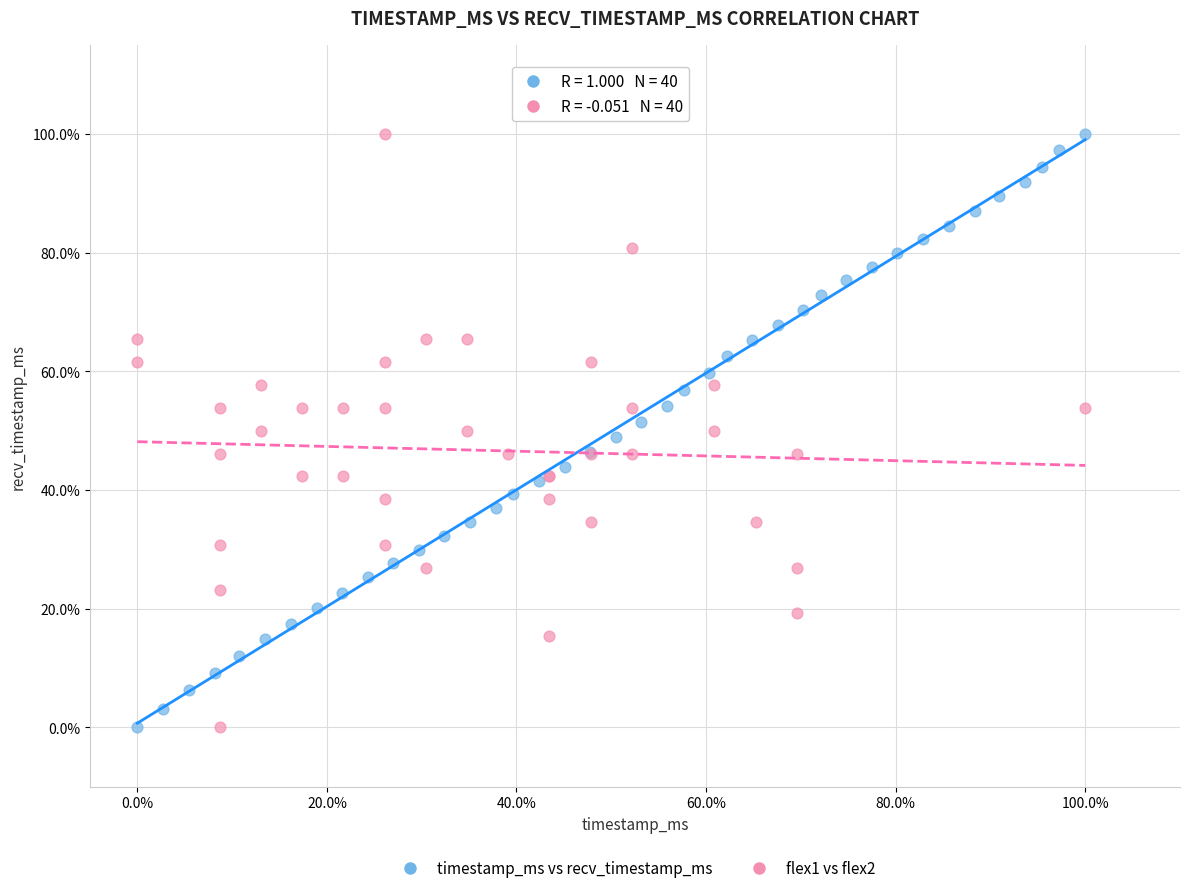

What are all the series names shown in the legend?

timestamp_ms vs recv_timestamp_ms, flex1 vs flex2